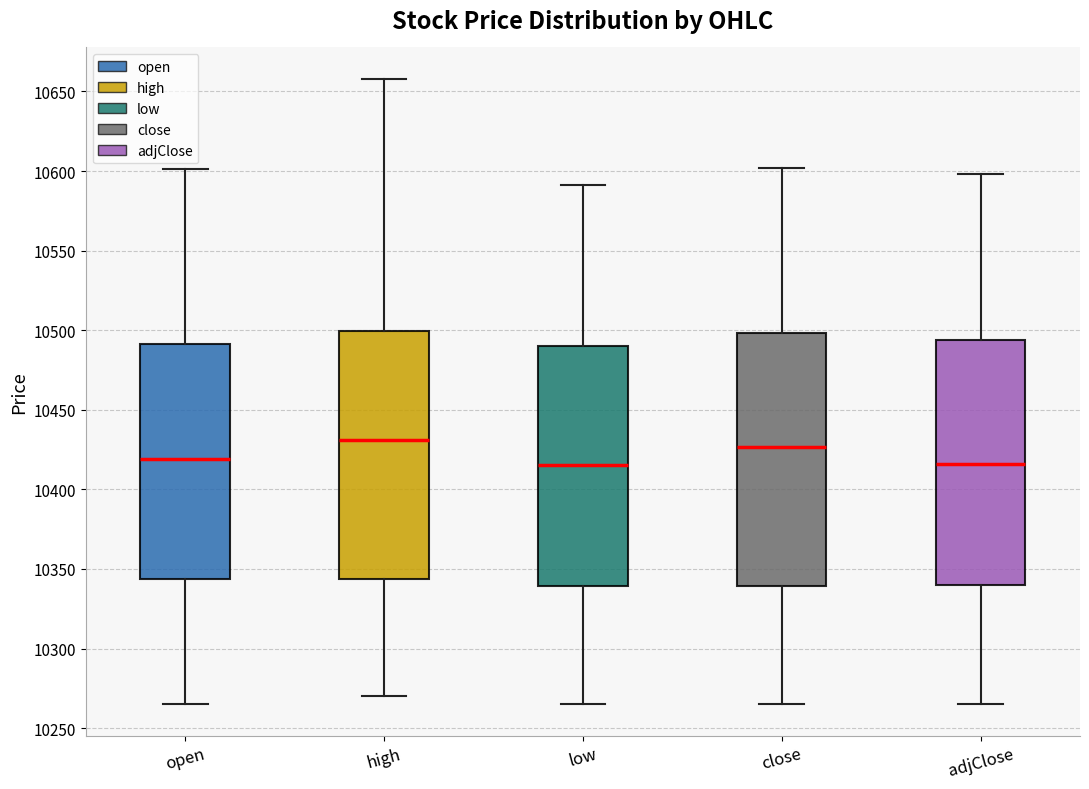

Where does the median line of the box for close sit on the y-axis? The values are not printed on the chart, so give them approximately, as read against the axis.

10425